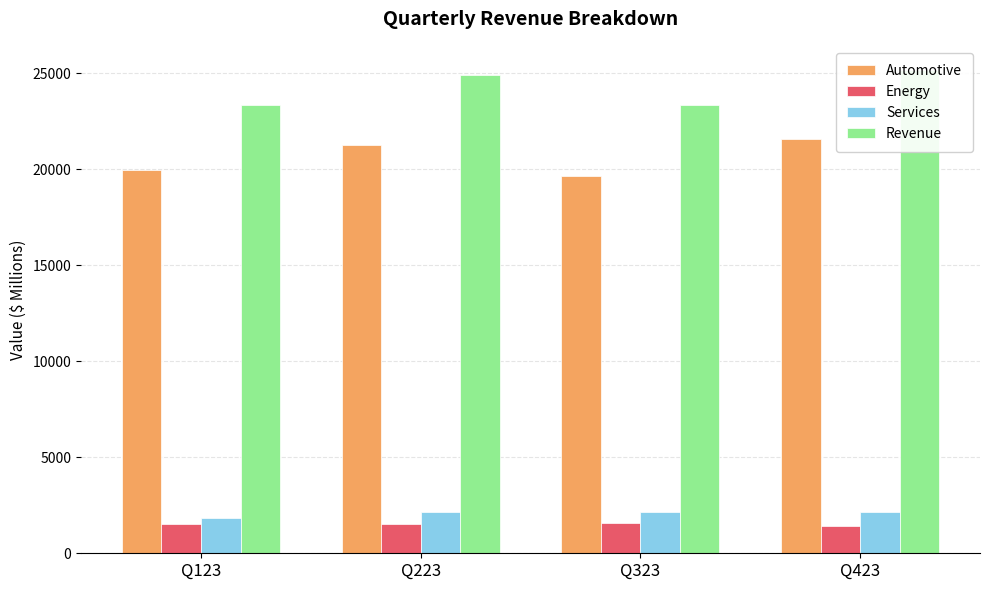

Reading left to right, list all the values displayed in this chart.

Automotive: 19963	21268	19625	21563
Energy: 1529	1509	1559	1438
Services: 1837	2150	2166	2166
Revenue: 23329	24927	23350	25167